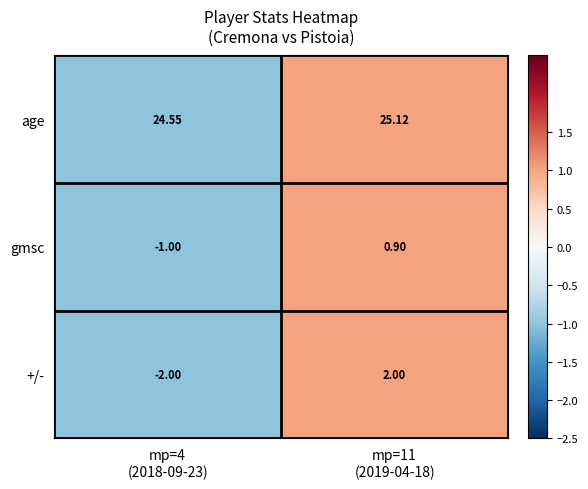

Which series has the largest total across all categories?

age